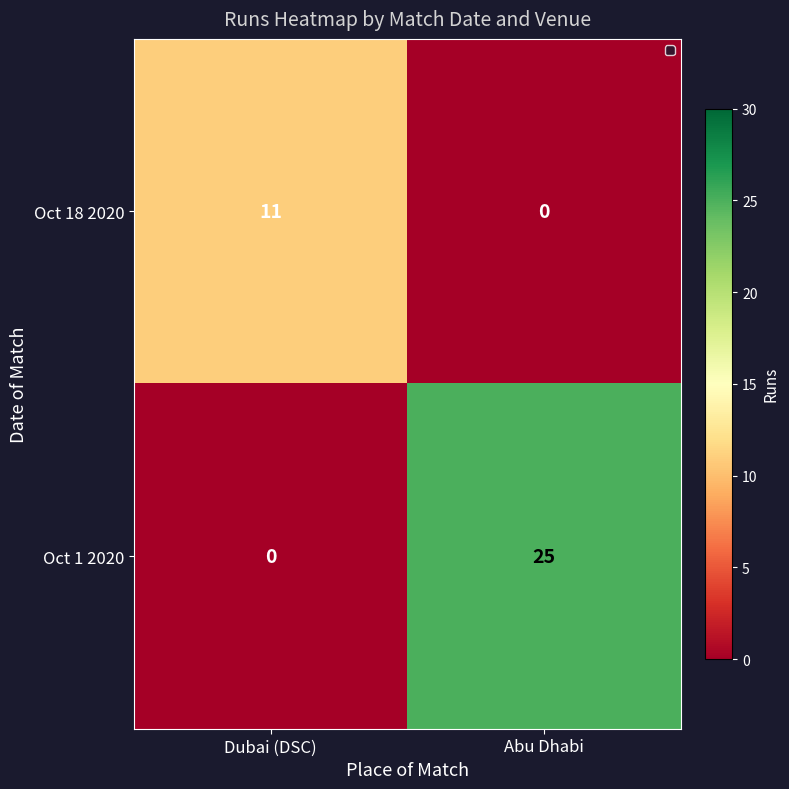

What is the total value across all series at Dubai (DSC)?

11